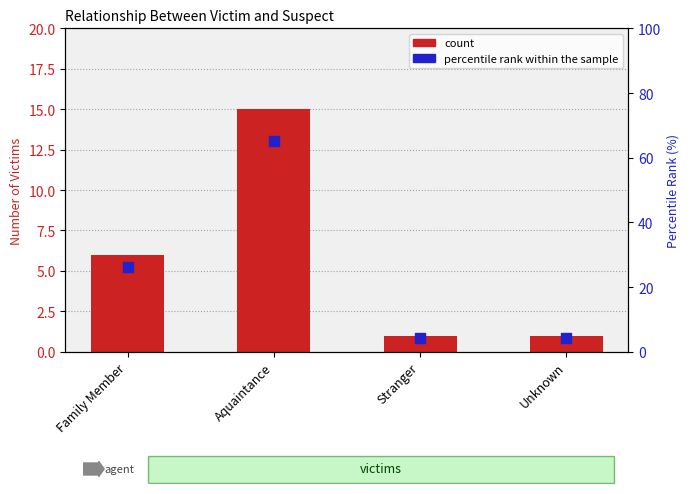

Is the value of count at Aquaintance greater than the value of percentile rank within the sample at Unknown?

Yes